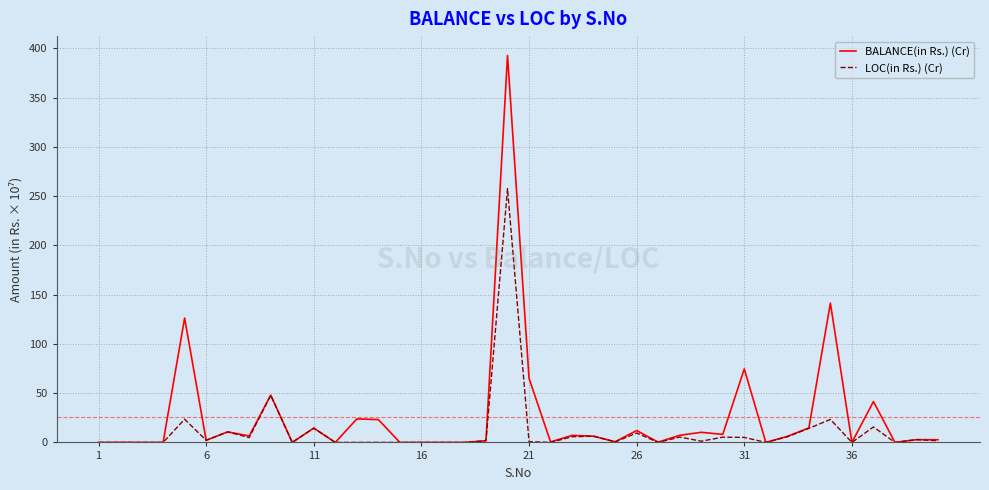

Which series has the widest spread of values?

BALANCE(in Rs.) (Cr)